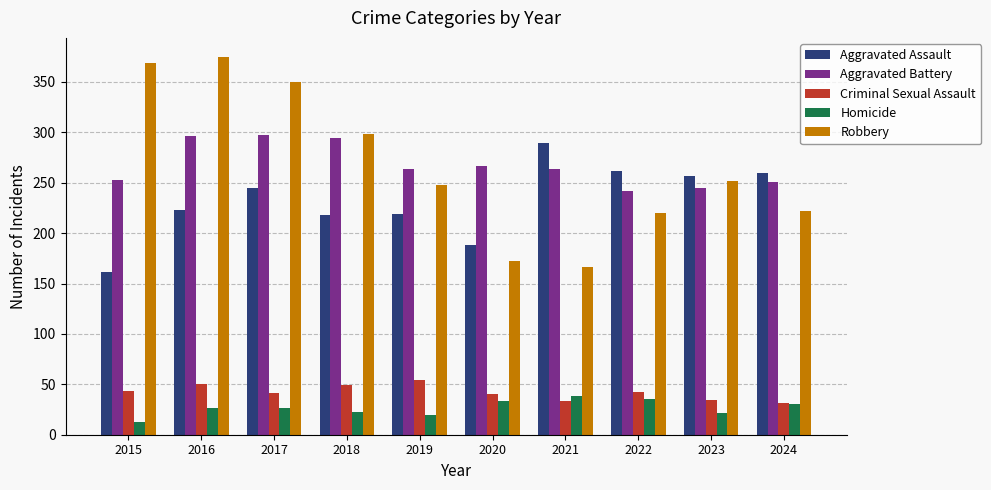

True or false: Aggravated Assault has a value of 323 at 2018.

False